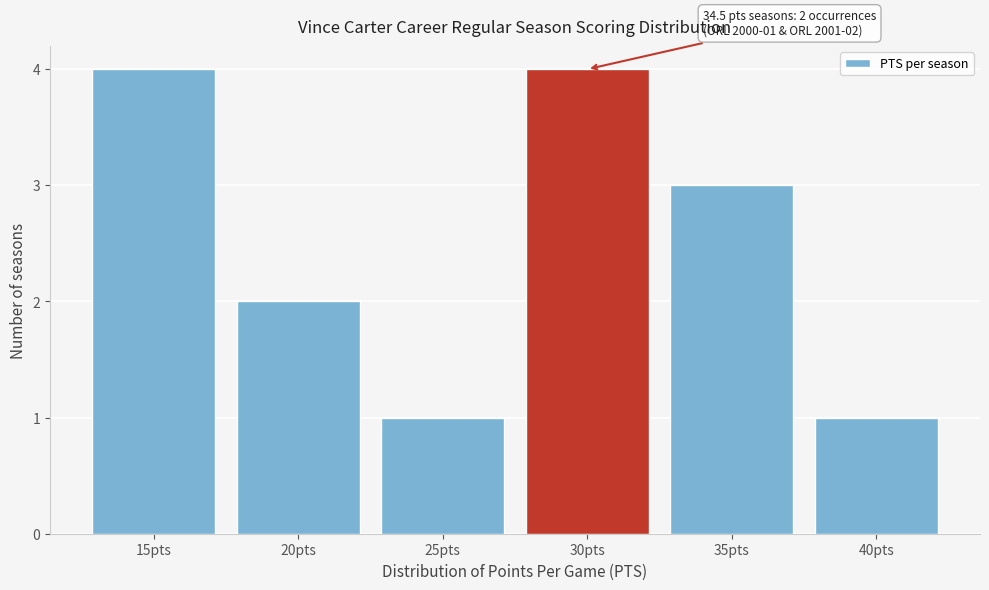

Reading left to right, extract all data points from this chart.

15pts=4	20pts=2	25pts=1	30pts=4	35pts=3	40pts=1